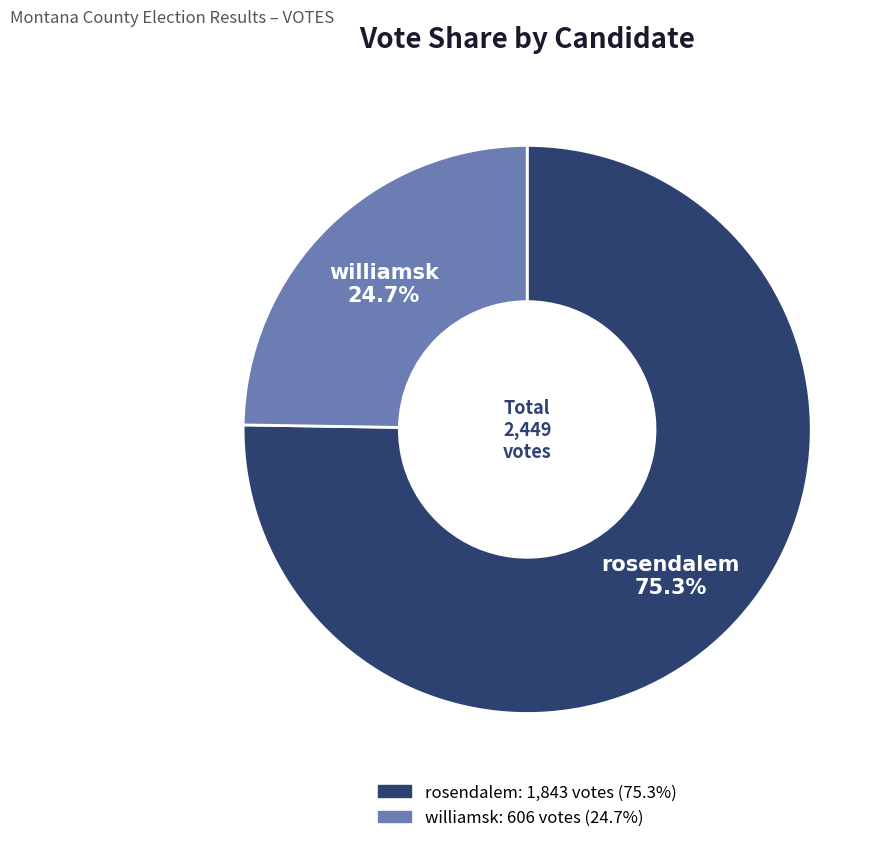

The rosendalem slice represents 81% of the pie. True or false?

False